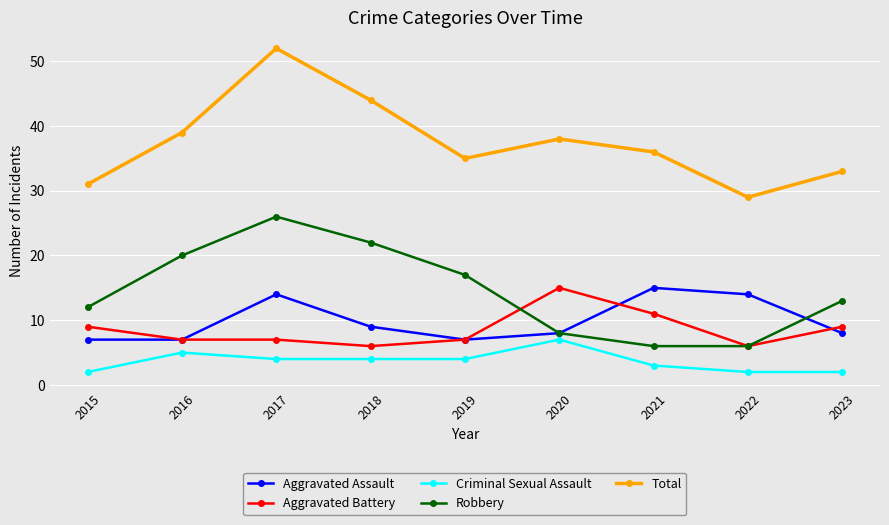

True or false: Aggravated Assault has more than 1 points higher than both neighbors.

True